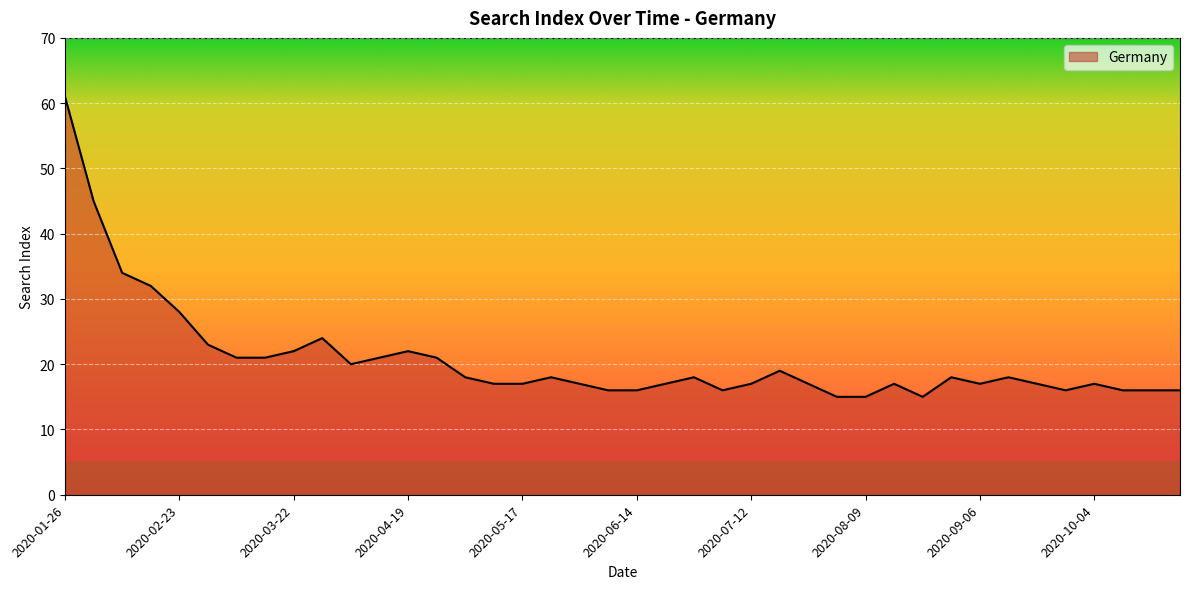

What is the greatest value displayed?

61